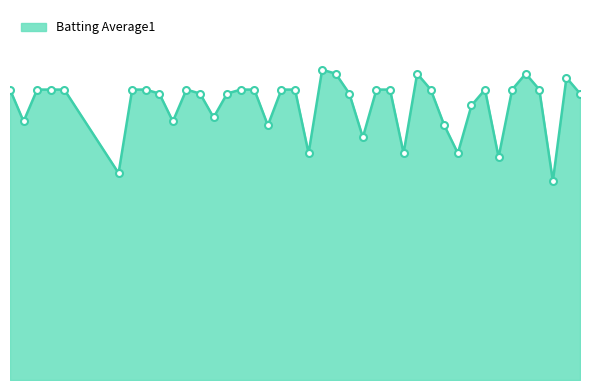

At which category does the chart reach its minimum across all series?

2010-08-16